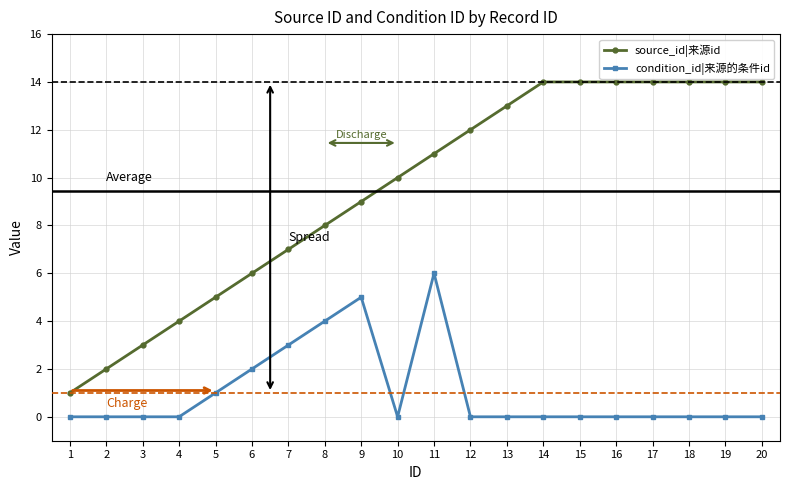

Reading left to right, what are all the values shown in this chart?

source_id|来源id: 1	2	3	4	5	6	7	8	9	10	11	12	13	14	14	14	14	14	14	14
condition_id|来源的条件id: 0	0	0	0	1	2	3	4	5	0	6	0	0	0	0	0	0	0	0	0